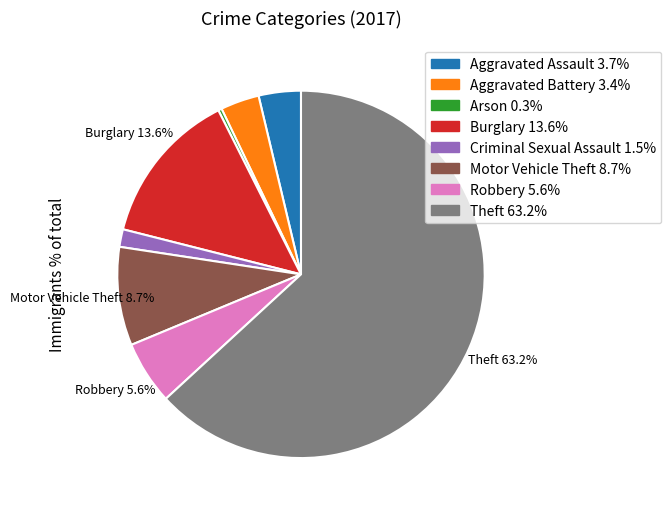

What portion of the pie excludes Motor Vehicle Theft 8.7%?

91.3%